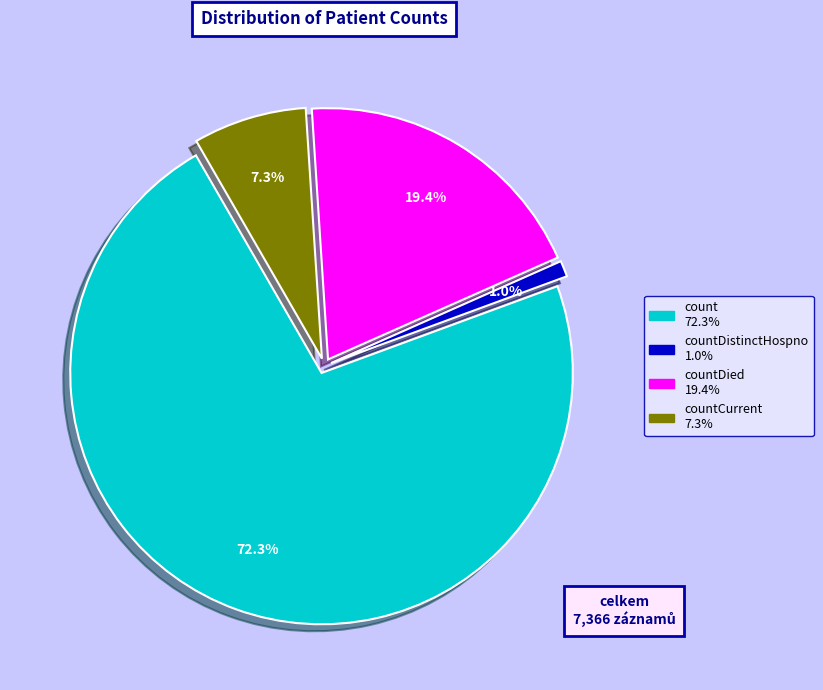

Does any single category account for the majority?

Yes